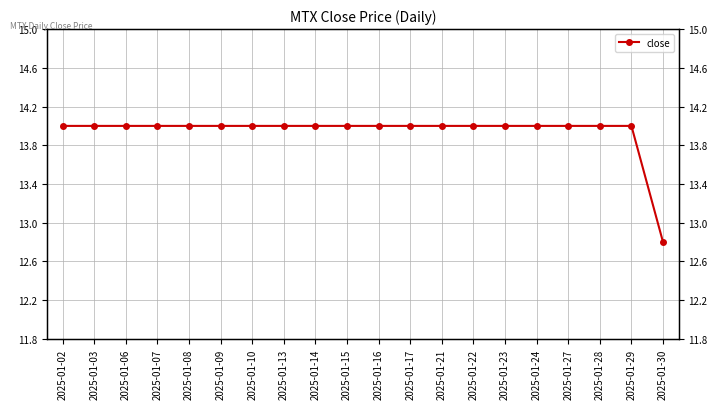

How many values are between 14 and 15?

19